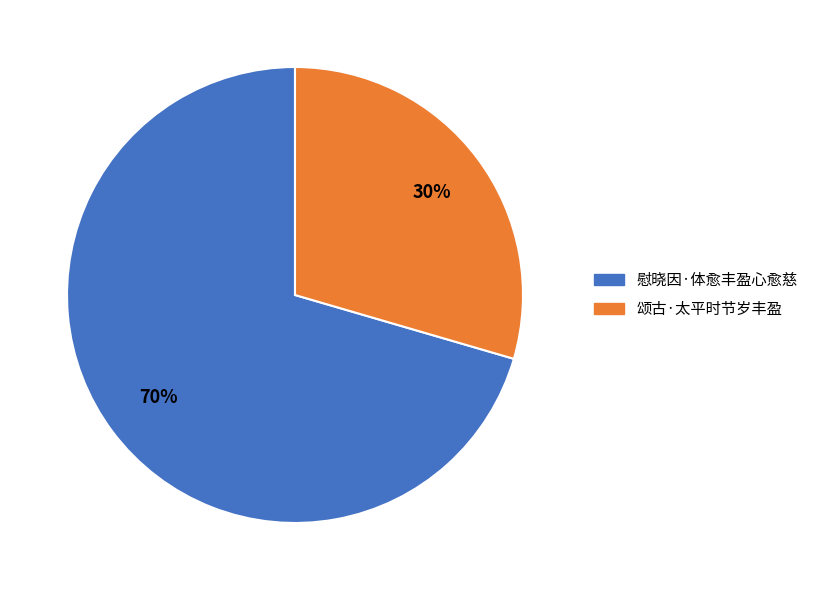

To the nearest percent, what is the combined percentage of 颂古·太平时节岁丰盈 and 慰晓因·体愈丰盈心愈慈?

100%